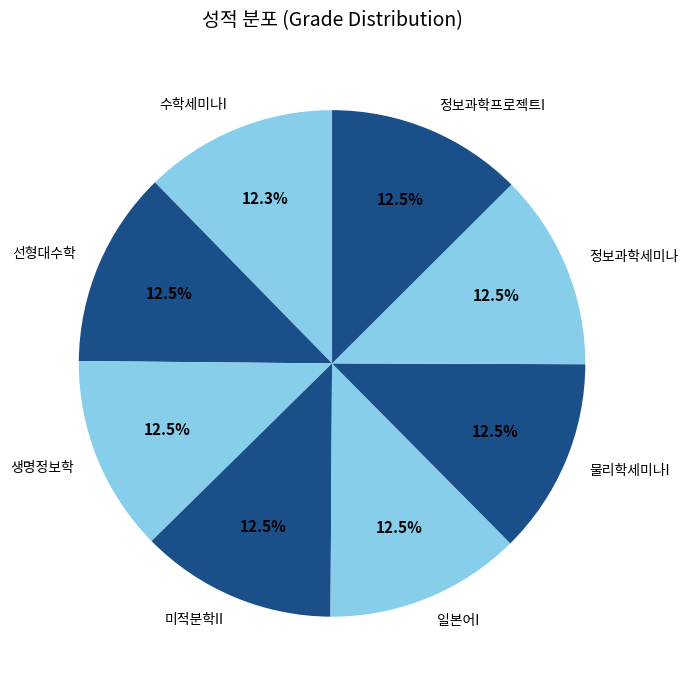

To the nearest percent, what is the average slice percentage?

12%